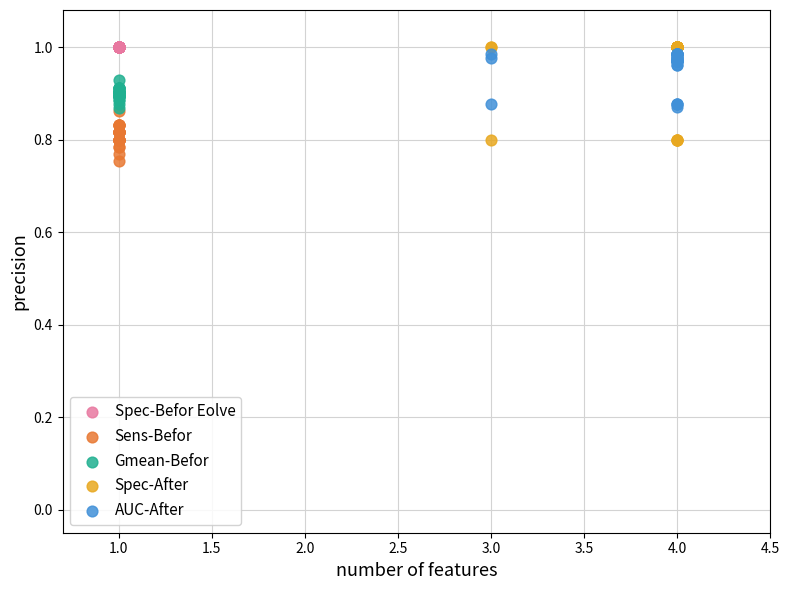

What are all the series names shown in the legend?

Spec-Befor Eolve, Sens-Befor, Gmean-Befor, Spec-After, AUC-After